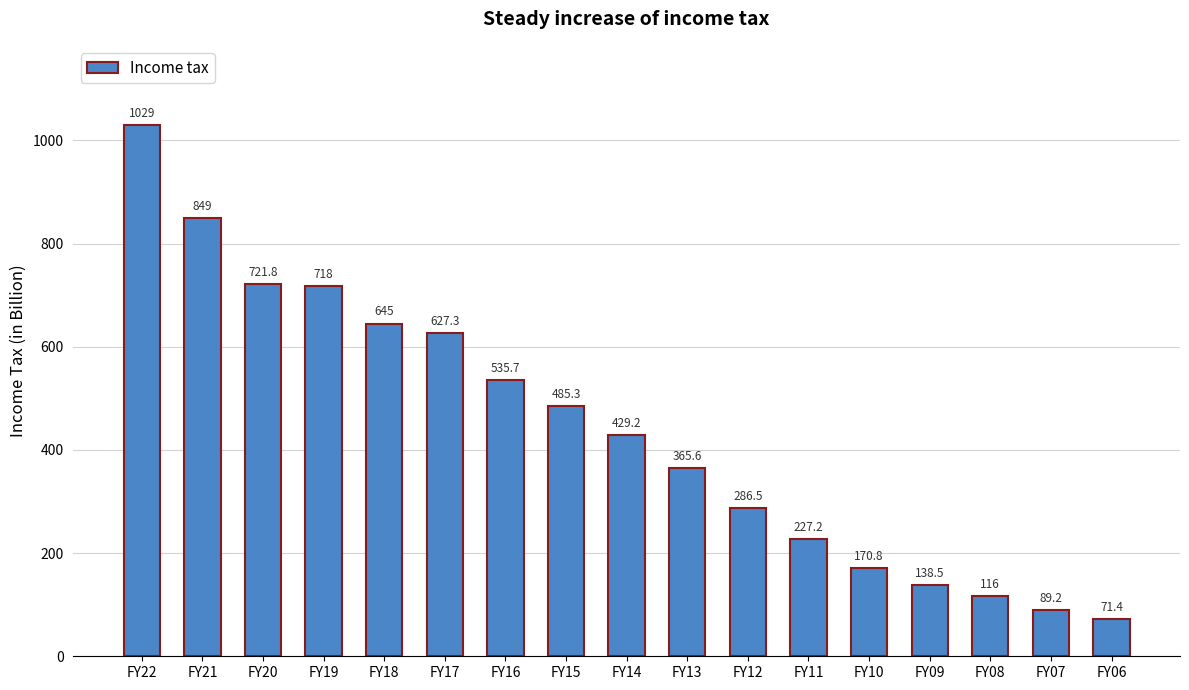

What is the difference between the maximum and second lowest values?

939.8